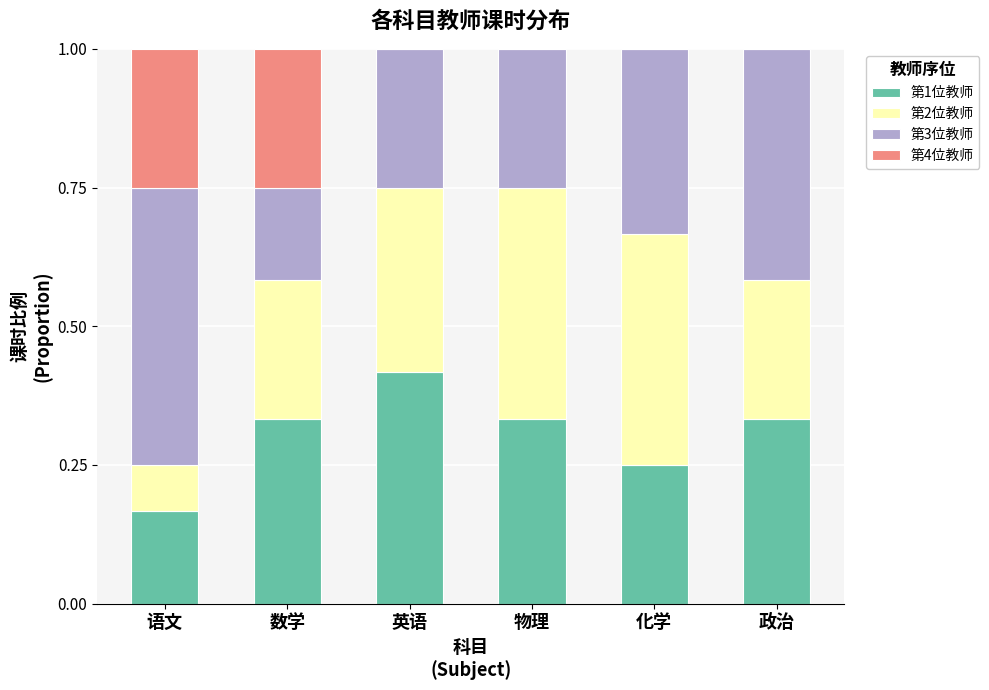

Rank the categories by 第2位教师 value from highest to lowest.

物理, 化学, 英语, 数学, 政治, 语文